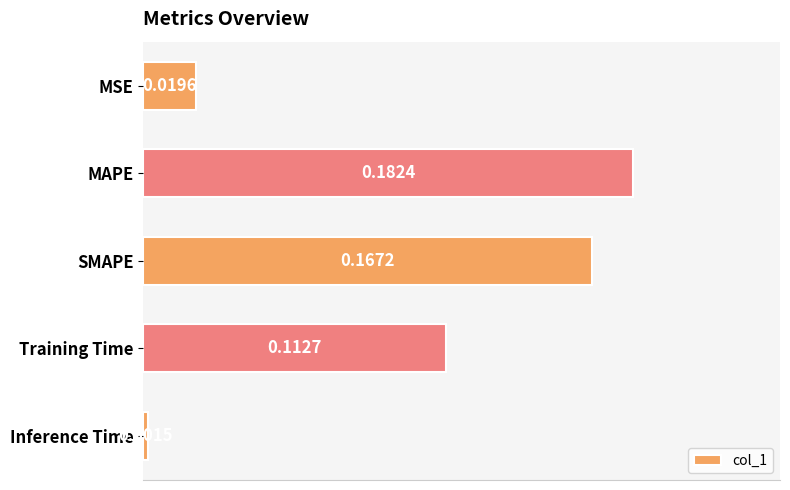

List the labels in order of value, largest first.

MAPE, SMAPE, Training Time, MSE, Inference Time